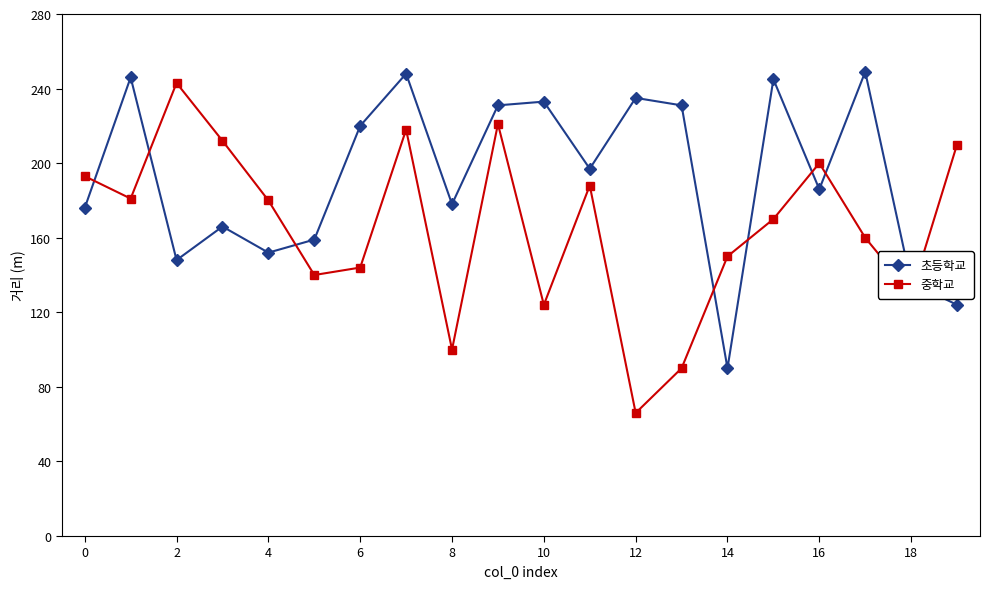

How many interior local peaks does the 중학교 series have?

5